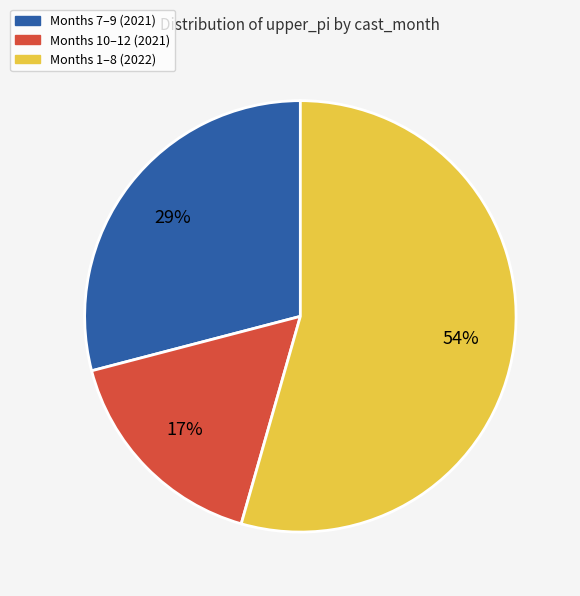

Which category has the biggest portion of the pie?

Months 1–8 (2022)